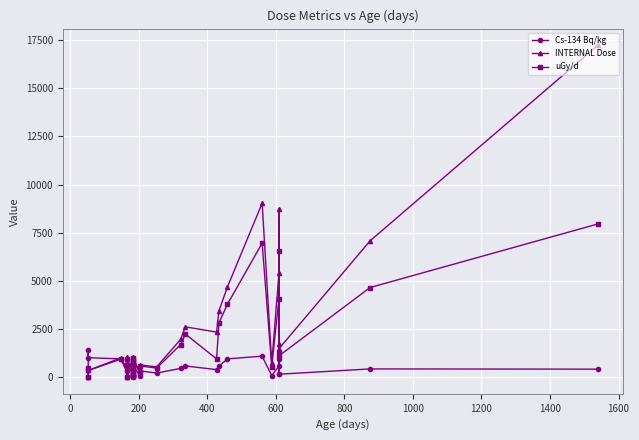

True or false: INTERNAL Dose and uGy/d intersect in this chart.

True